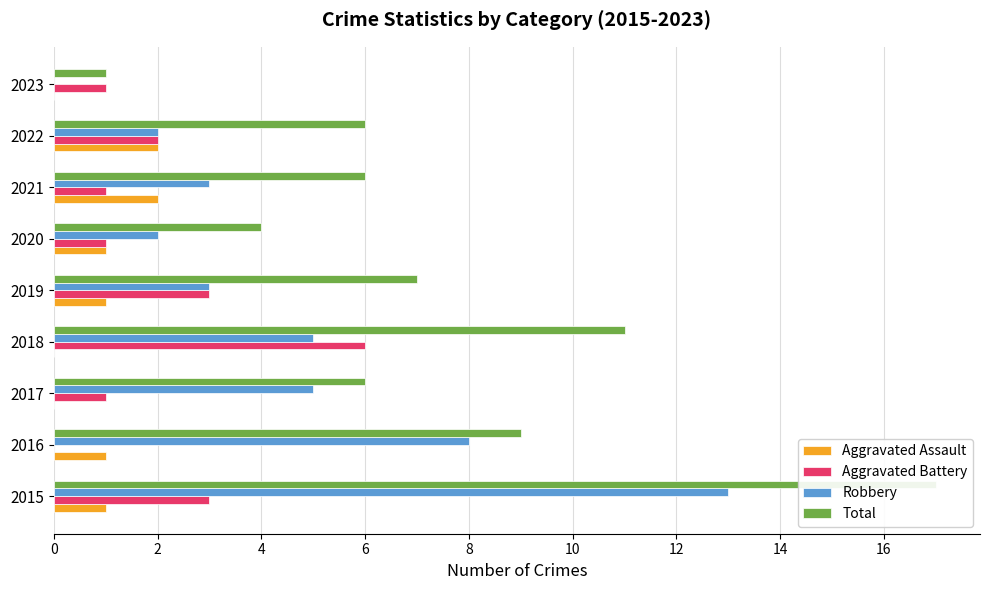

What is the difference between the maximum and second lowest values in the Total series?

13